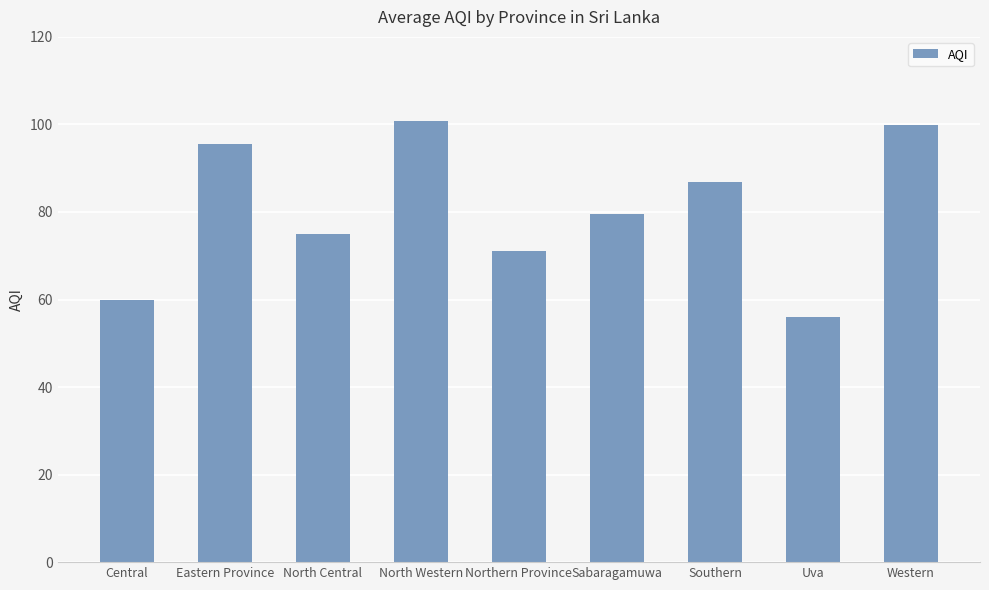

The value at North Western is 137.4. True or false?

False